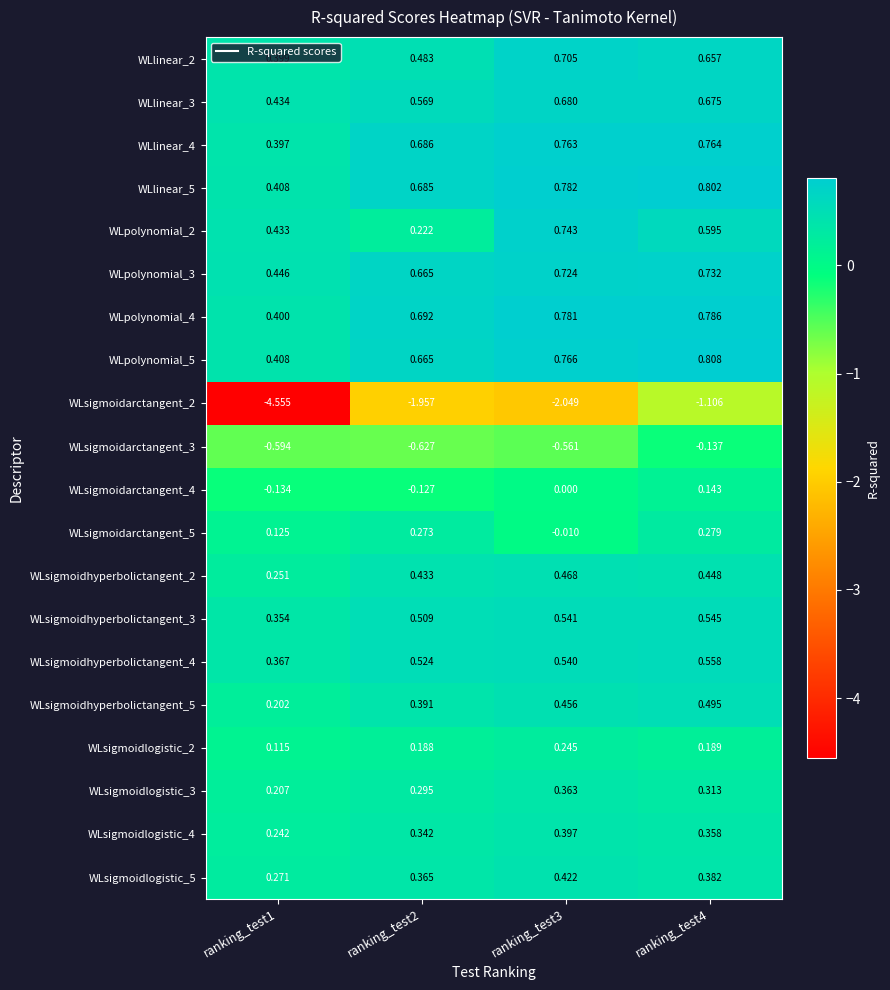

Is the value of WLsigmoidarctangent_3 at ranking_test2 greater than the value of WLlinear_4 at ranking_test3?

No